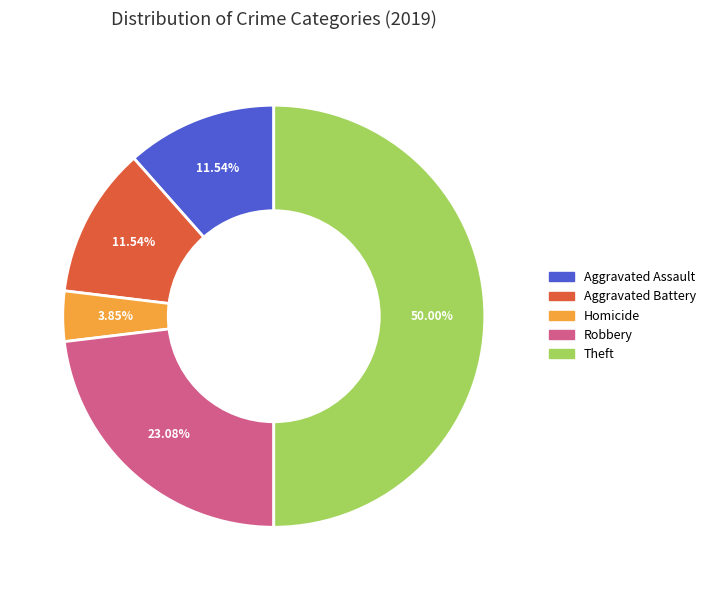

Count the number of slices in the pie.

5